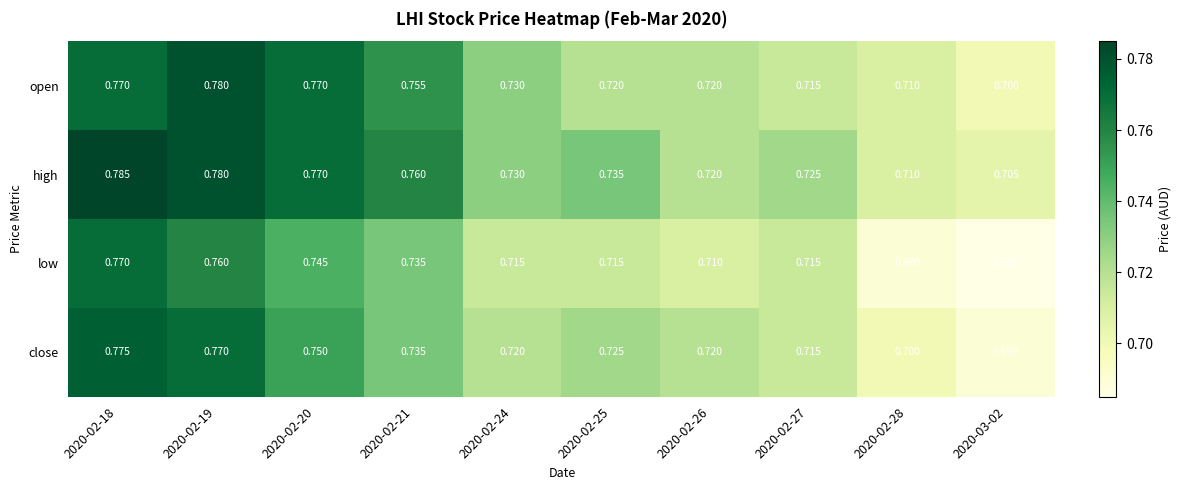

Rank the series by their maximum value, from highest to lowest.

high, open, close, low